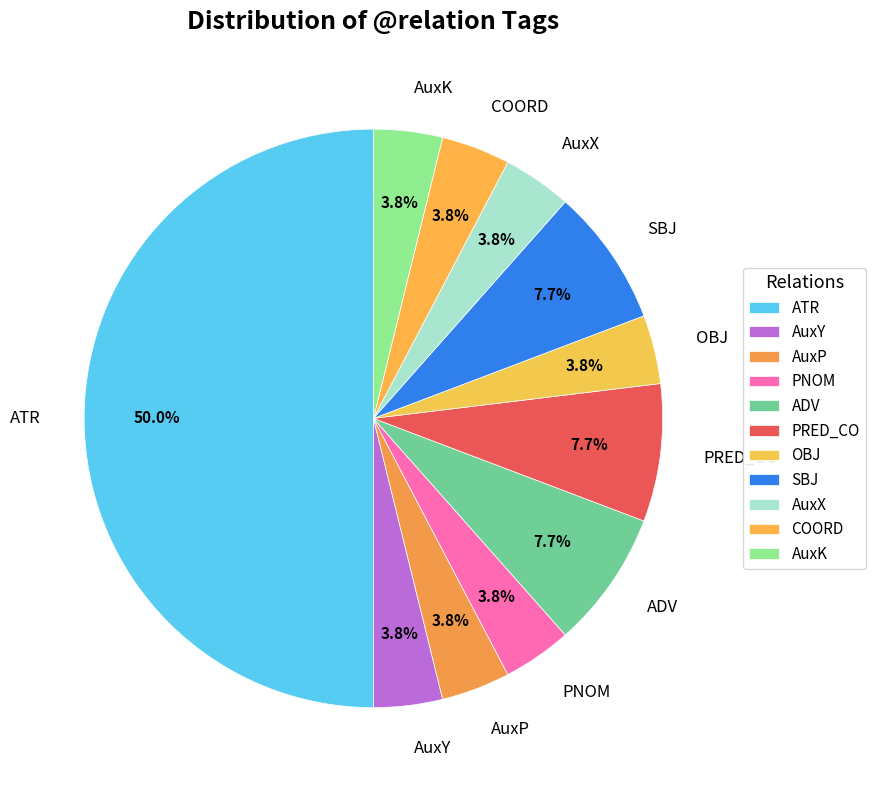

Combined, what portion of the pie is AuxX and SBJ?

11.5%